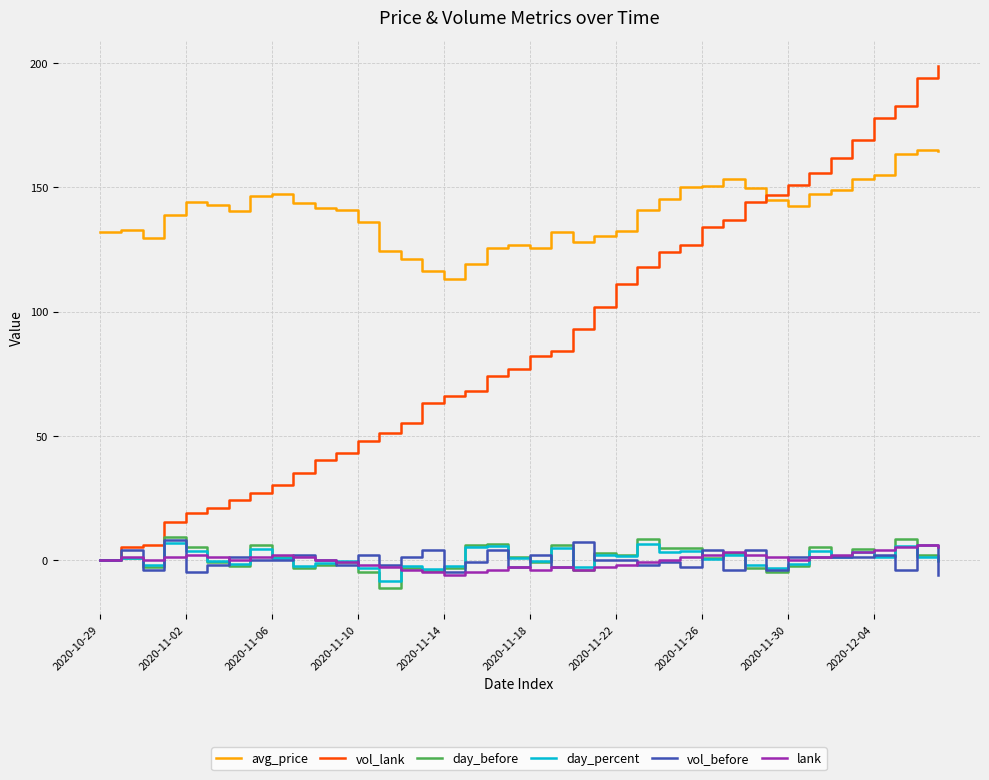

What is the smallest value displayed?

-11.5